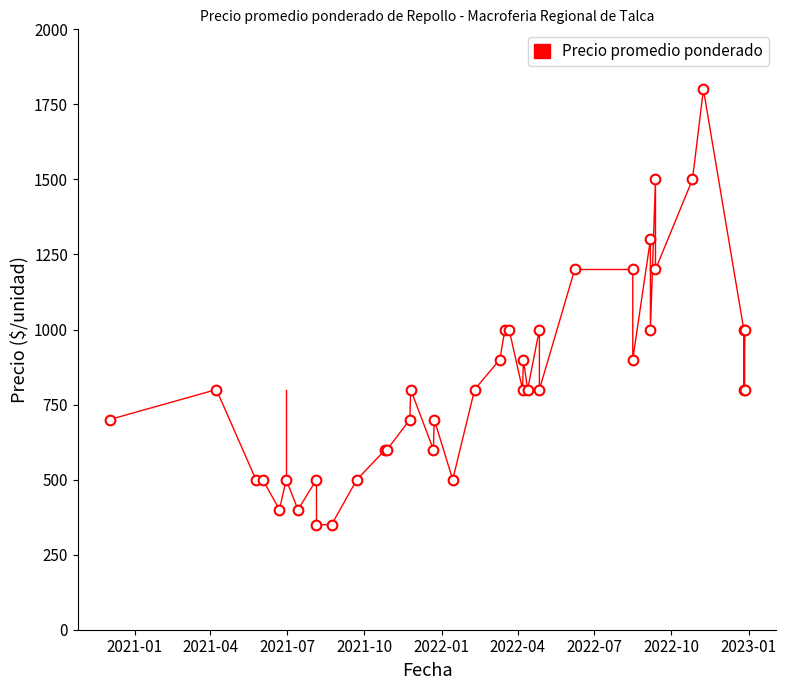

How many data points does each series have?

40